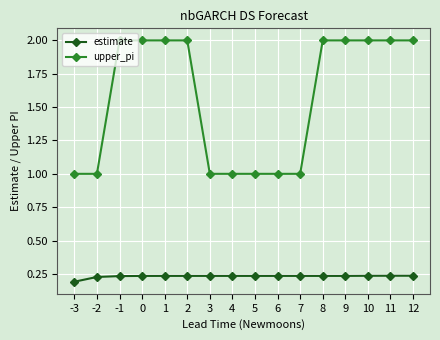

What value does the upper_pi series have at 1?

2.0